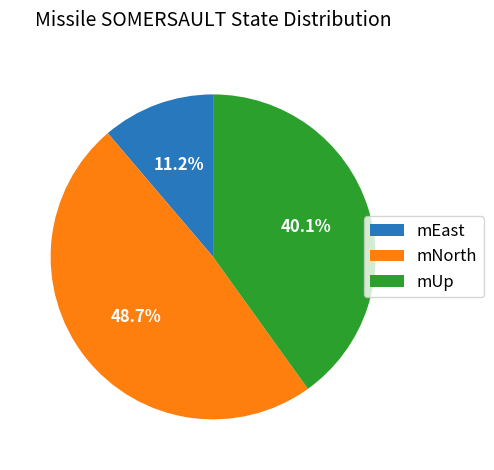

Which slice is the largest?

mNorth